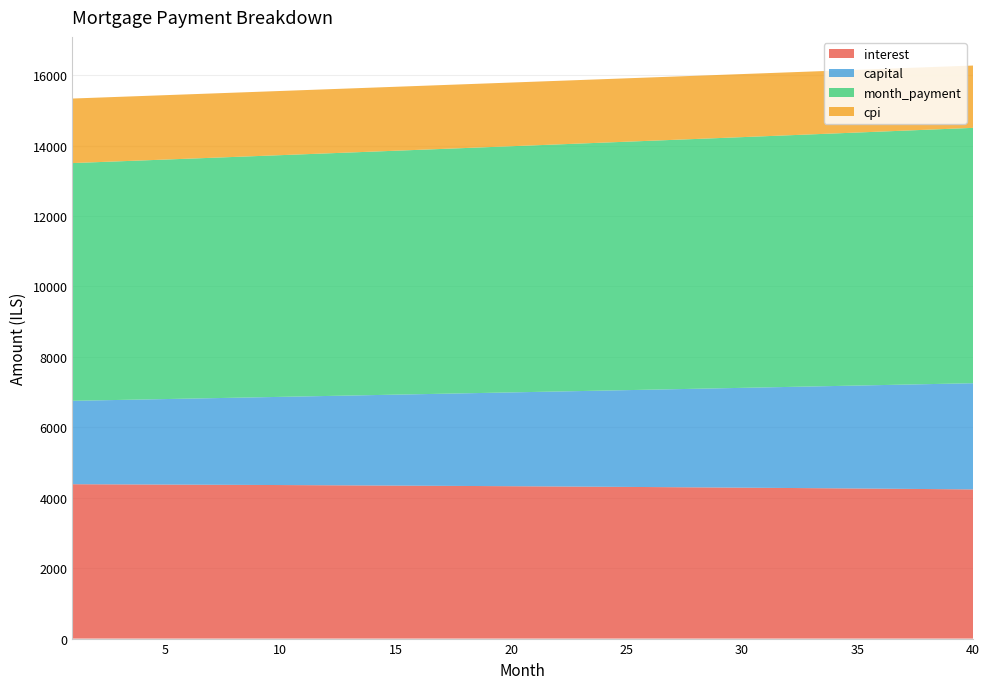

Reading left to right, what are all the values shown in this chart?

interest: 1=4383.0	2=4380.7	3=4378.3	4=4375.8	5=4373.2	6=4370.6	7=4367.9	8=4365.2	9=4362.3	10=4359.4	11=4356.4	12=4353.4	13=4350.3	14=4347.0	15=4343.8	16=4340.4	17=4337.0	18=4333.5	19=4329.9	20=4326.2	21=4322.5	22=4318.7	23=4314.8	24=4310.8	25=4306.7	26=4302.6	27=4298.3	28=4294.0	29=4289.6	30=4285.1	31=4280.6	32=4275.9	33=4271.2	34=4266.4	35=4261.5	36=4256.5	37=4251.4	38=4246.2	39=4240.9	40=4235.6
capital: 1=2367.8	2=2382.5	3=2397.3	4=2412.2	5=2427.2	6=2442.3	7=2457.5	8=2472.7	9=2488.1	10=2503.6	11=2519.2	12=2534.8	13=2550.6	14=2566.4	15=2582.4	16=2598.4	17=2614.6	18=2630.8	19=2647.2	20=2663.6	21=2680.2	22=2696.9	23=2713.6	24=2730.5	25=2747.5	26=2764.6	27=2781.7	28=2799.0	29=2816.4	30=2833.9	31=2851.6	32=2869.3	33=2887.1	34=2905.1	35=2923.1	36=2941.3	37=2959.6	38=2978.0	39=2996.5	40=3015.1
month_payment: 1=6750.8	2=6763.2	3=6775.6	4=6788.0	5=6800.4	6=6812.9	7=6825.4	8=6837.9	9=6850.4	10=6863.0	11=6875.6	12=6888.2	13=6900.8	14=6913.5	15=6926.1	16=6938.8	17=6951.6	18=6964.3	19=6977.1	20=6989.9	21=7002.7	22=7015.5	23=7028.4	24=7041.3	25=7054.2	26=7067.1	27=7080.1	28=7093.0	29=7106.1	30=7119.1	31=7132.1	32=7145.2	33=7158.3	34=7171.4	35=7184.6	36=7197.7	37=7210.9	38=7224.2	39=7237.4	40=7250.7
cpi: 1=1832.4	2=1831.3	3=1830.3	4=1829.2	5=1828.1	6=1827.0	7=1825.9	8=1824.7	9=1823.5	10=1822.2	11=1820.9	12=1819.6	13=1818.3	14=1816.9	15=1815.5	16=1814.1	17=1812.6	18=1811.1	19=1809.6	20=1808.0	21=1806.4	22=1804.8	23=1803.1	24=1801.4	25=1799.7	26=1797.9	27=1796.1	28=1794.3	29=1792.4	30=1790.5	31=1788.5	32=1786.6	33=1784.5	34=1782.5	35=1780.4	36=1778.3	37=1776.1	38=1773.9	39=1771.7	40=1769.4